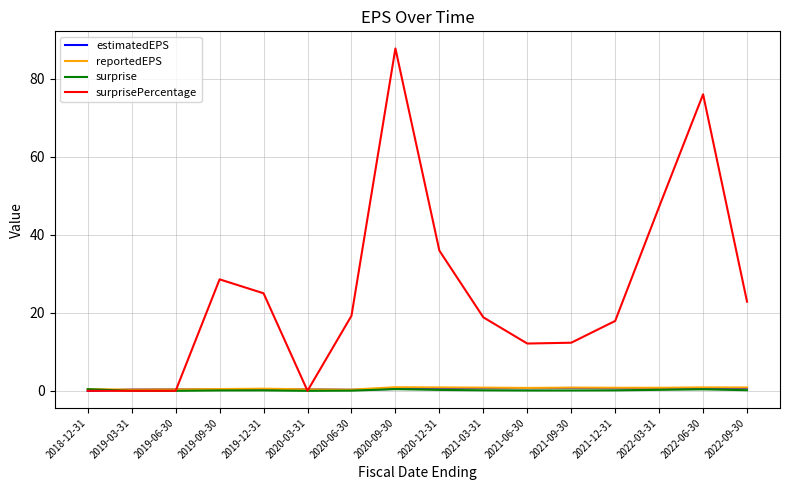

What is the spread (max minus min) of values at 2022-03-31?

46.9